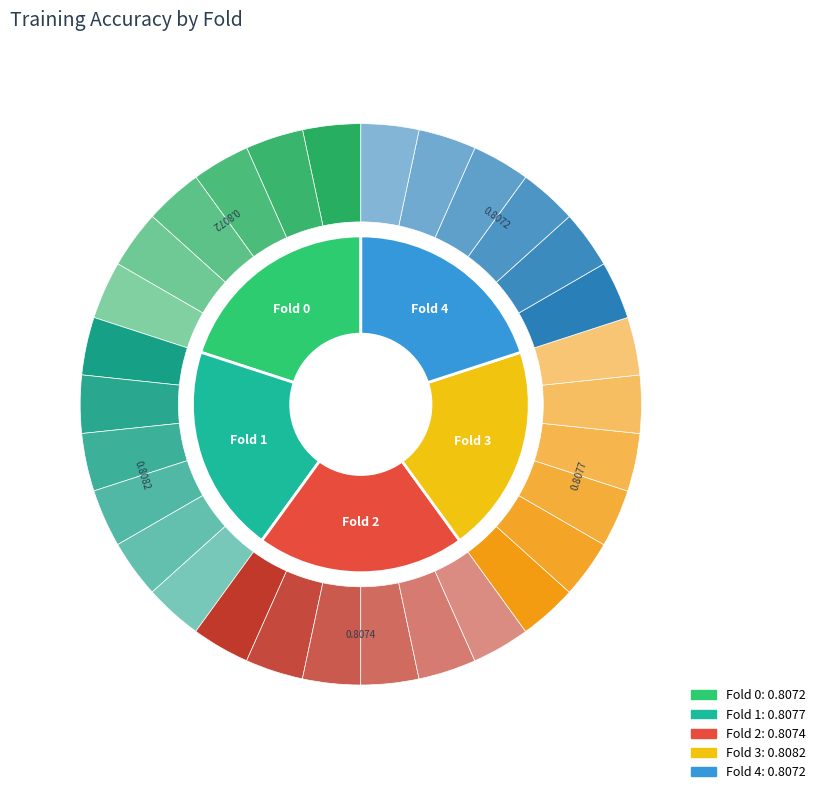

The Fold 2 slice represents 35% of the pie. True or false?

False